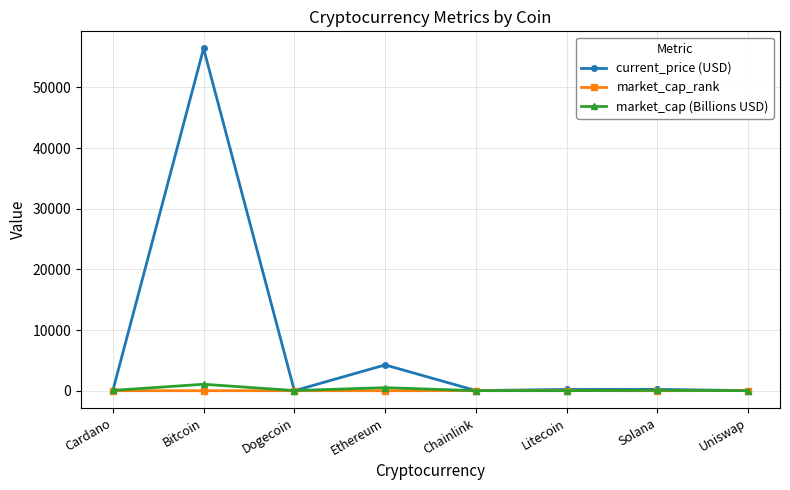

Where is current_price (USD) nearest to the value 28210?

Ethereum